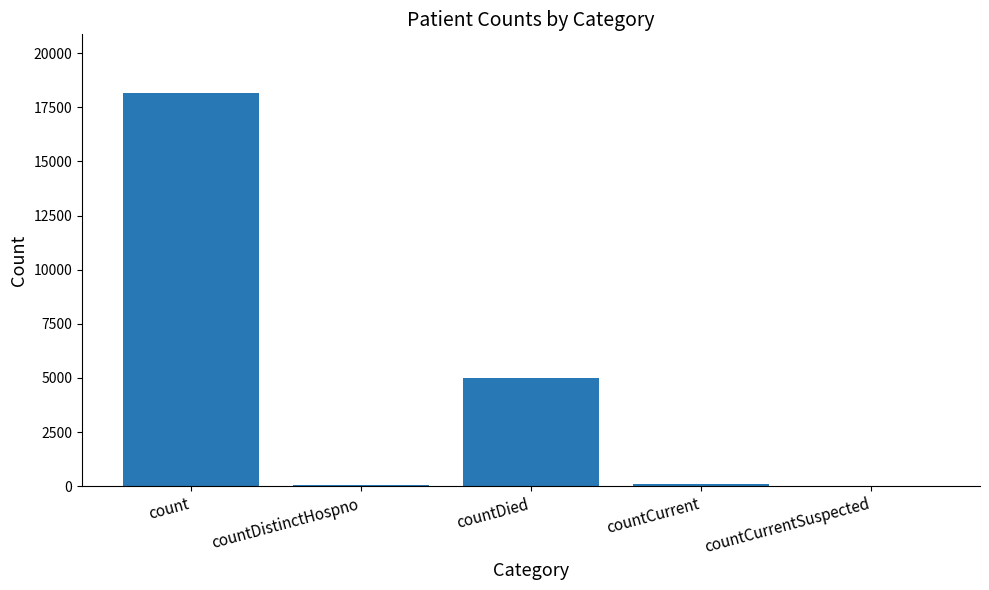

Is it true that the value at count is 18146?

True